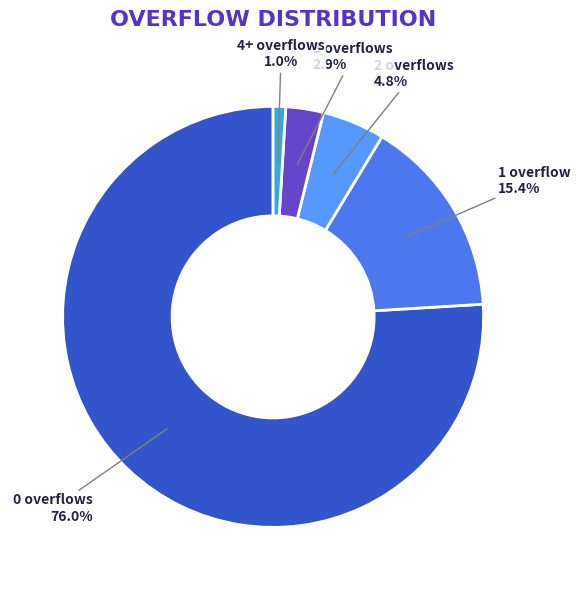

What percentage do 3 overflows and 0 overflows together represent?

78.8%